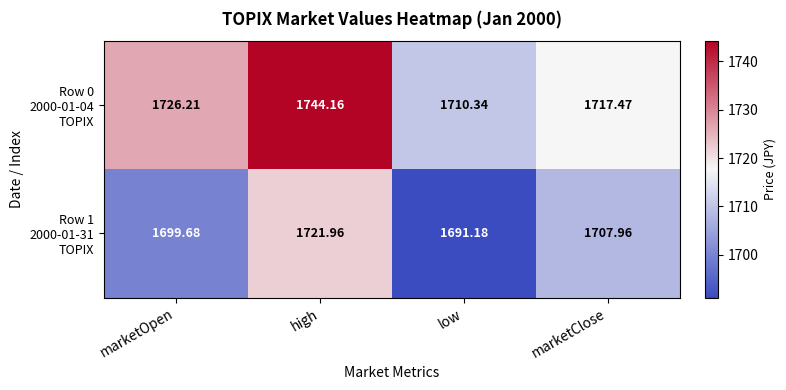

At which category is the sum across all series the highest?

high